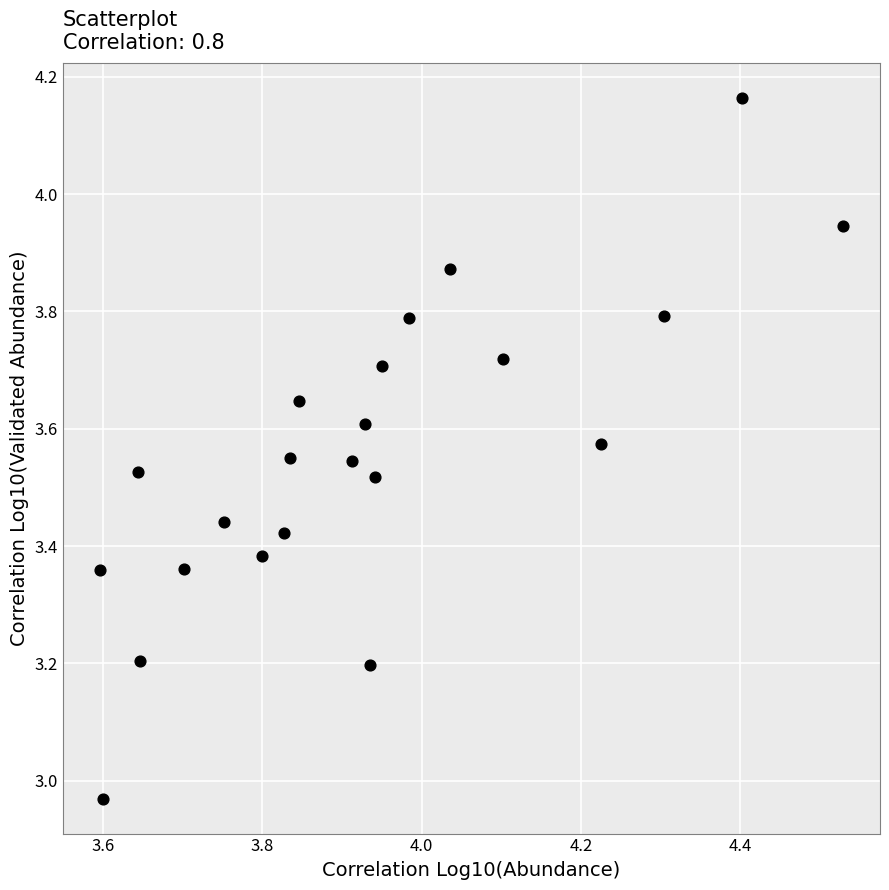

What is the range of Y values (max minus min)?

1.2